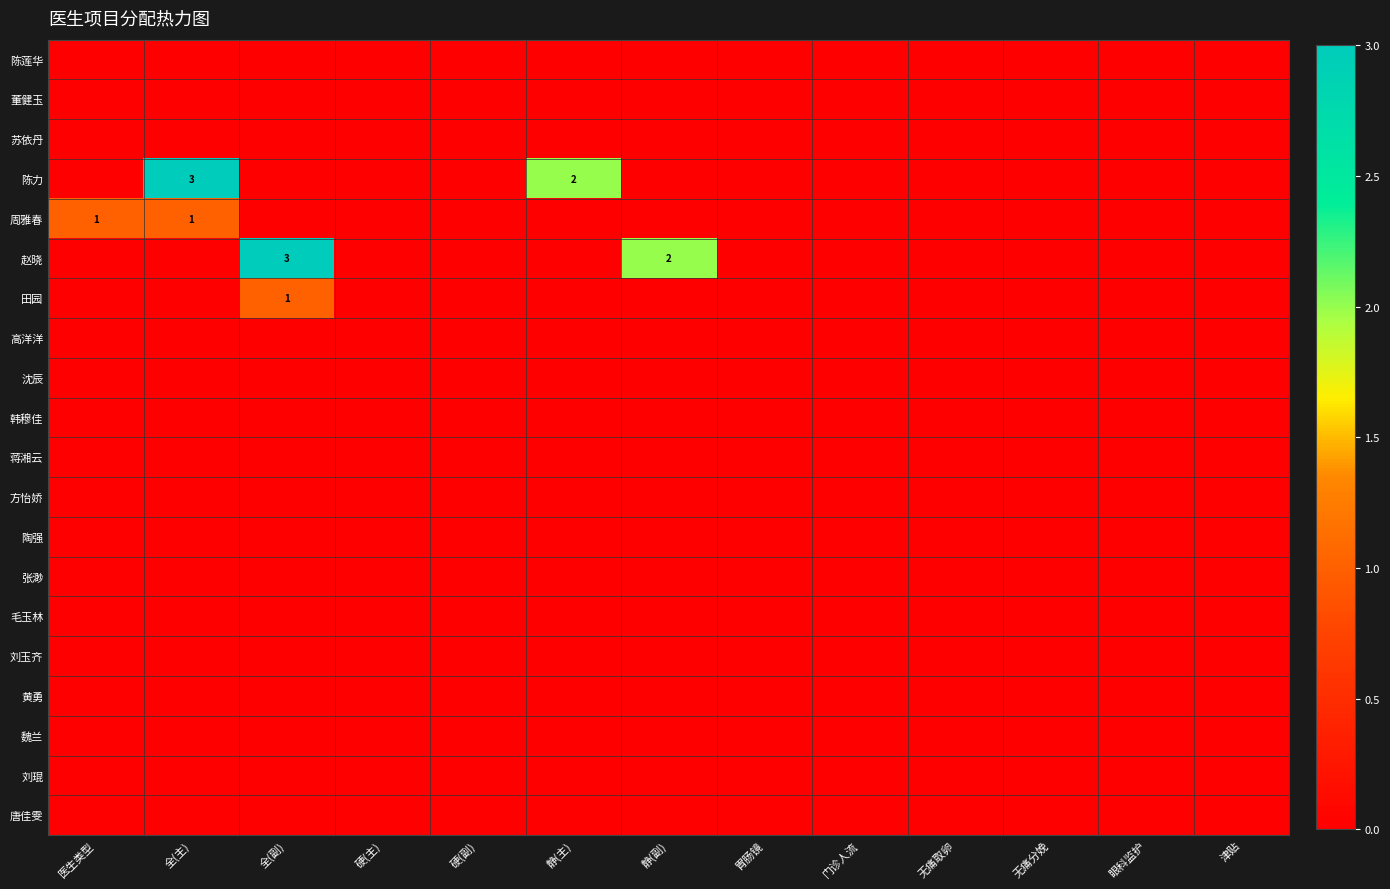

What is the total value across all series at 静(副)?

2